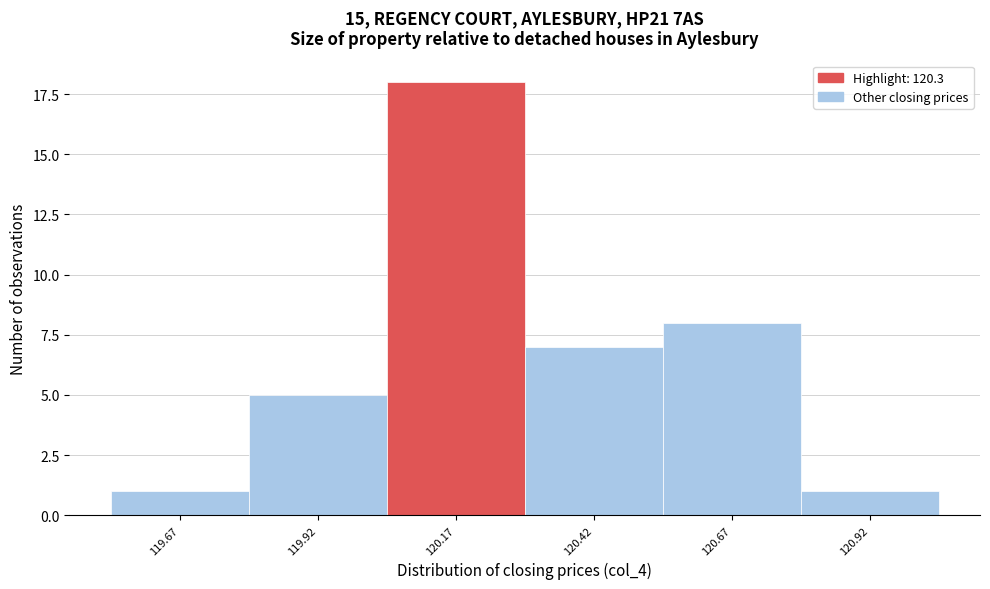

Reading left to right, transcribe all the data shown in this chart.

119.67=1	119.92=5	120.17=18	120.42=7	120.67=8	120.92=1